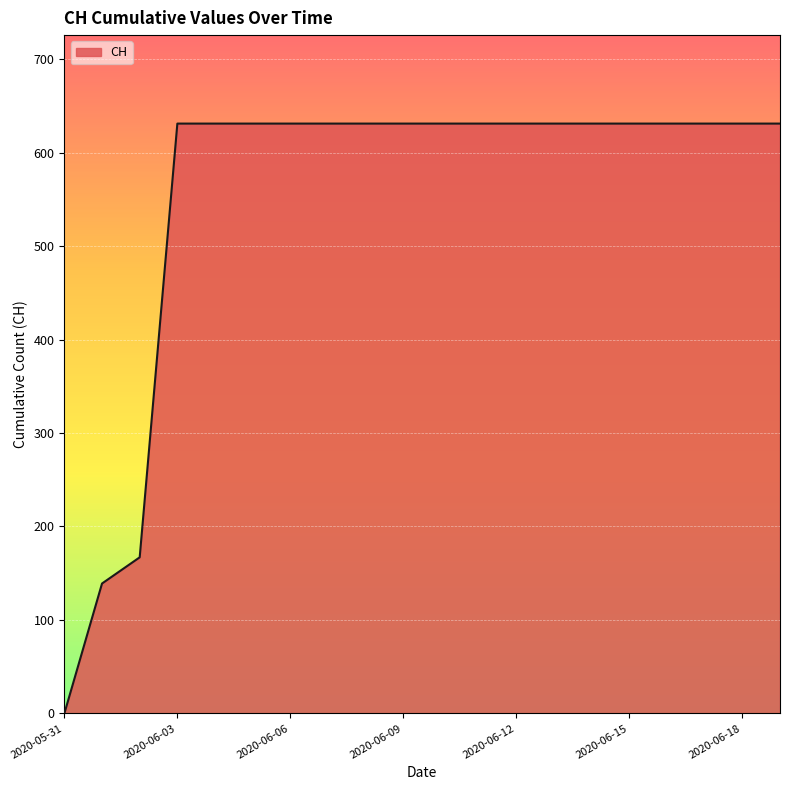

What is the difference between the maximum and minimum values?

631